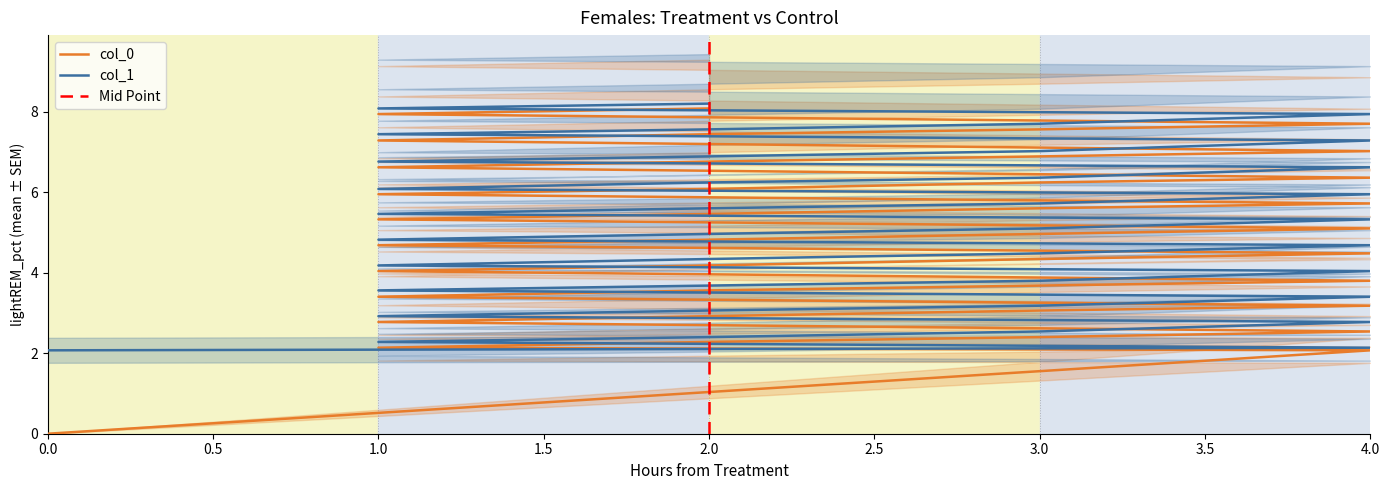

What is the average value of the col_1 series?

5.1